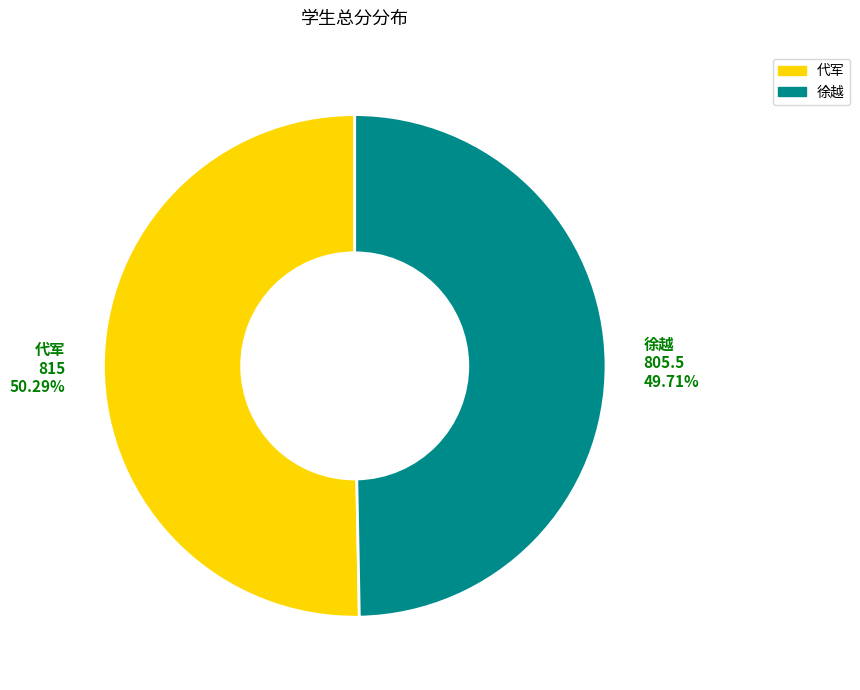

How many slices are in this pie chart?

2